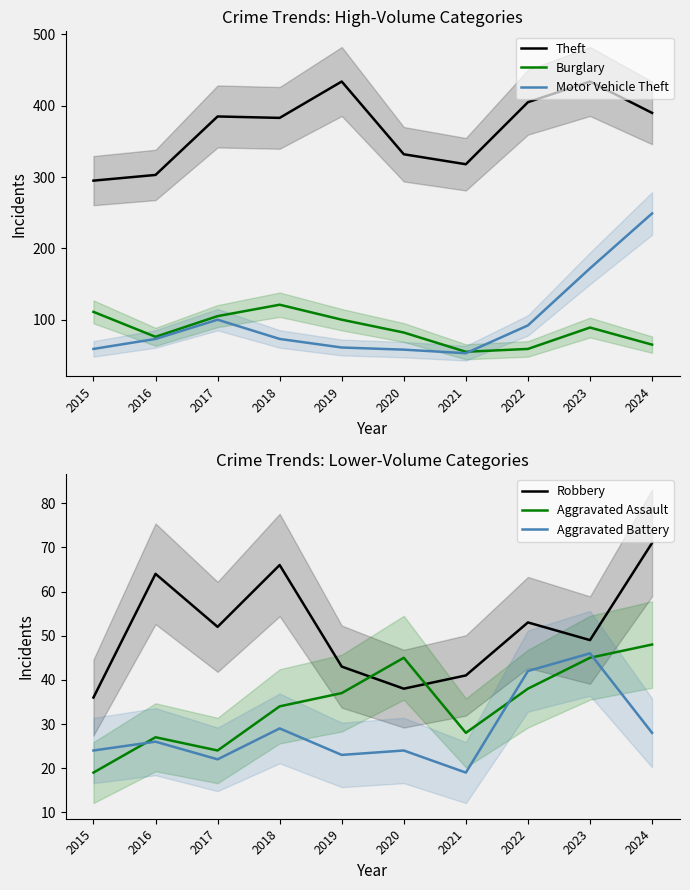

At which label is Robbery closest to 53?

2022